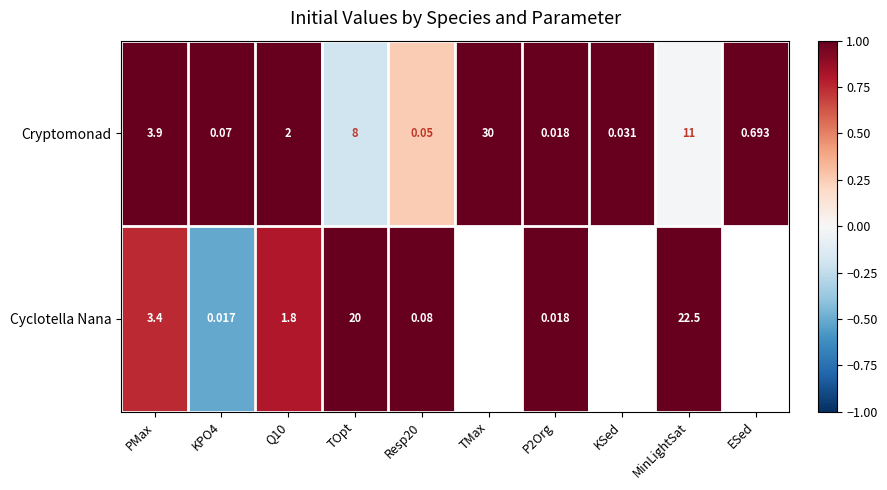

Rank the series at PMax from highest to lowest value.

Cryptomonad, Cyclotella Nana